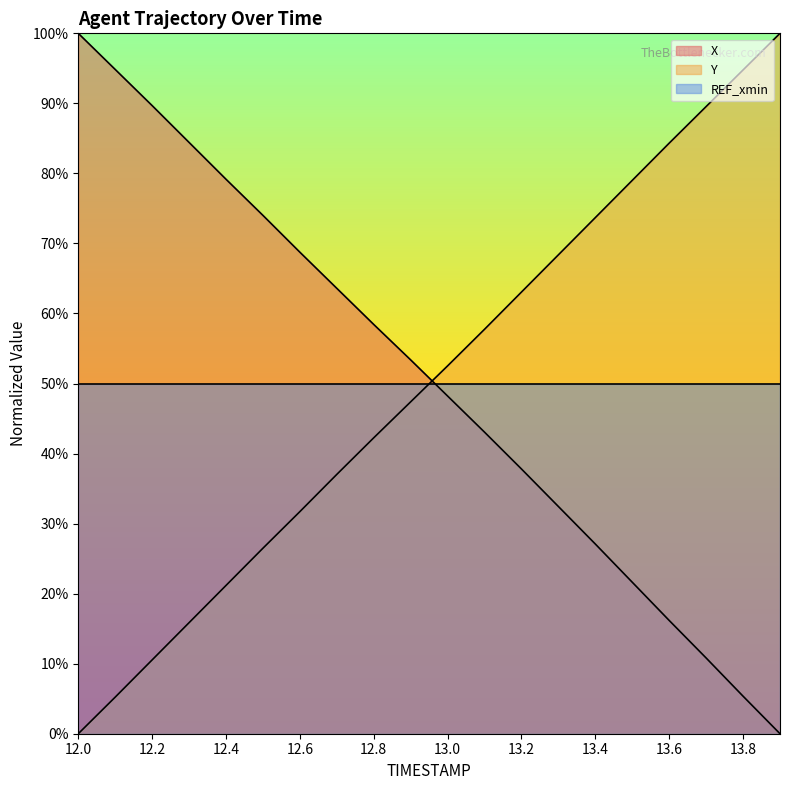

The value of Y at 13.6 is 0.8. True or false?

True